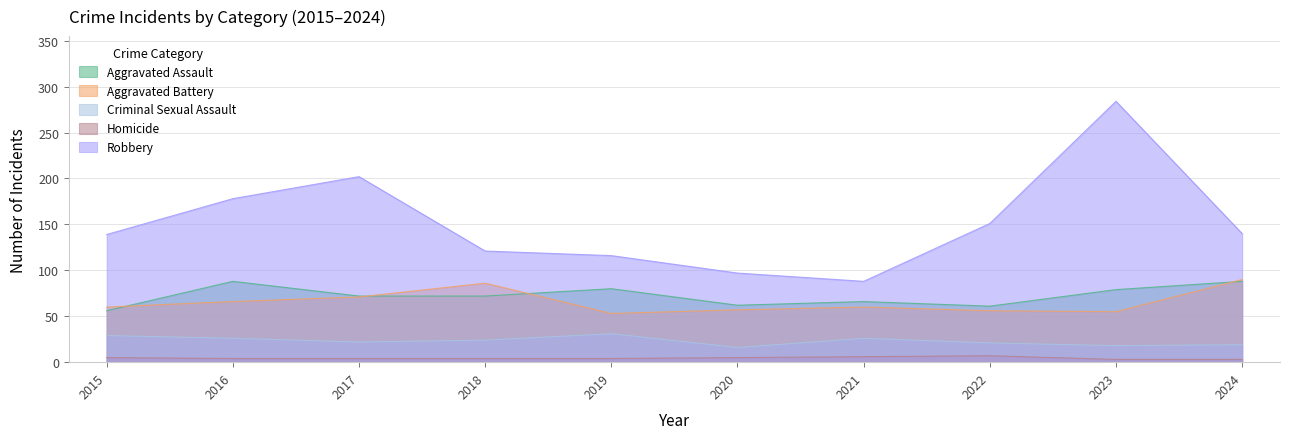

How many values in the Homicide series exceed 4?

4